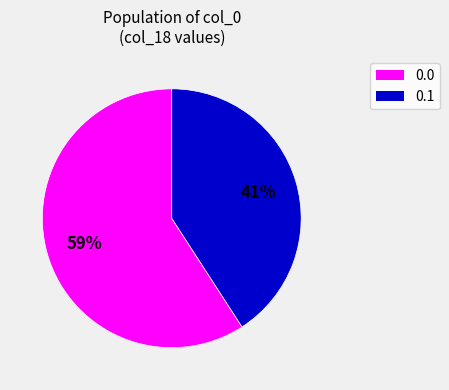

Is there any slice that represents more than half of the pie?

Yes